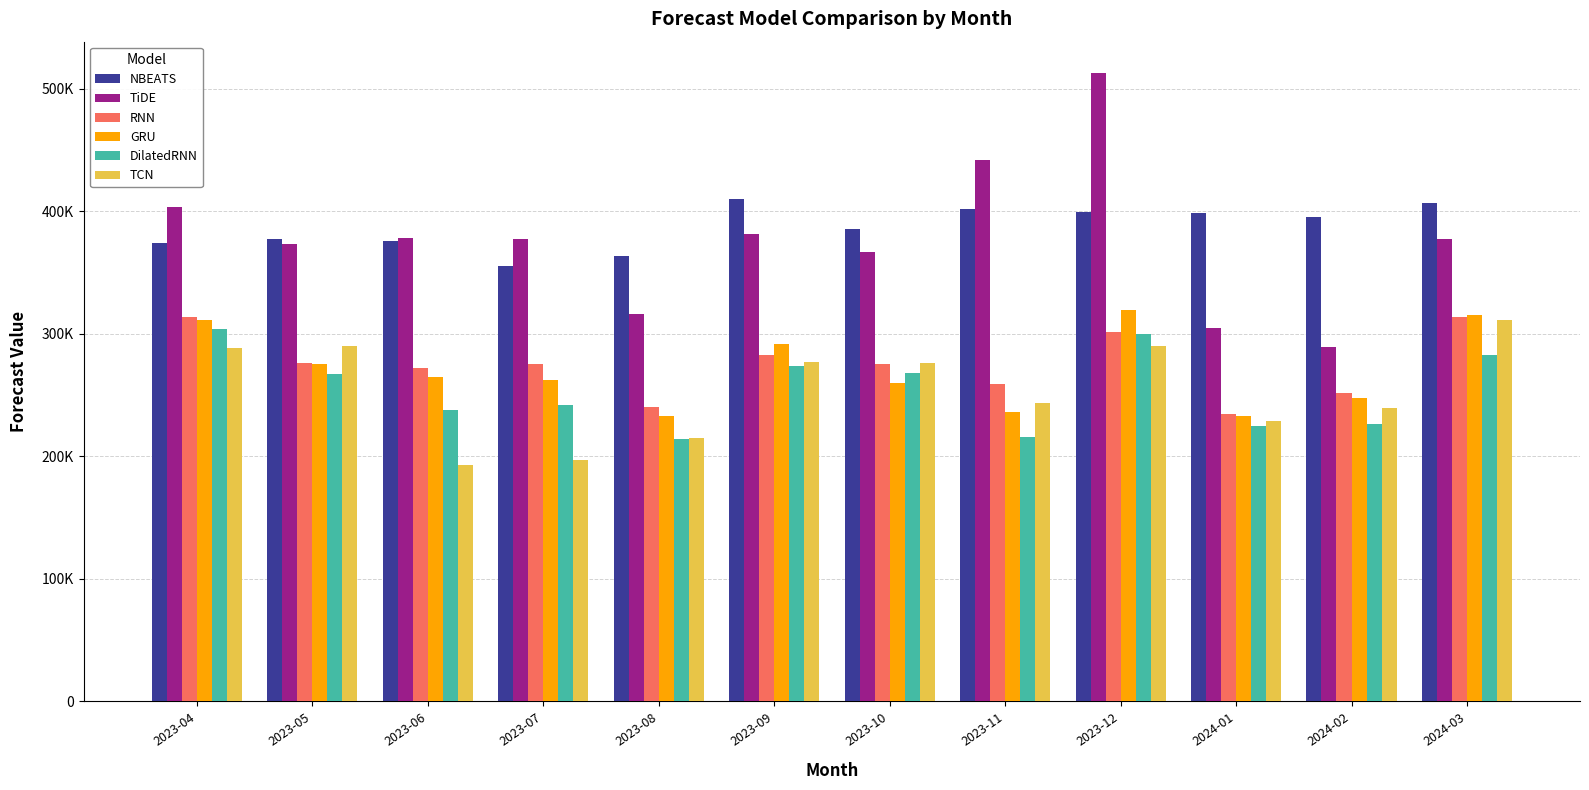

Which category has the highest value across all series?

2023-12